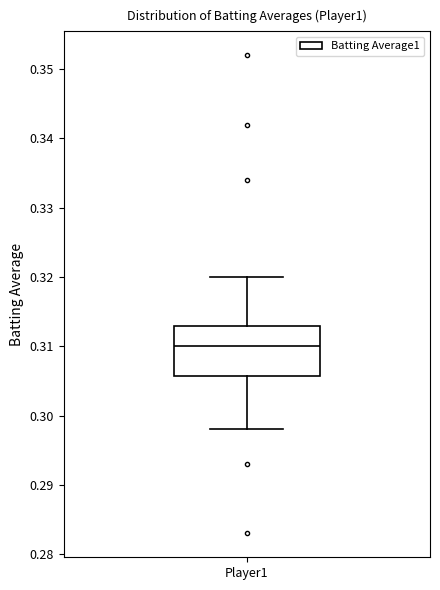

Read this box plot against the y-axis: the position of the median line, the range covered by the box, and the ends of both whiskers. The values are not printed on the chart, so give them approximately, as read against the axis.

median 0.310, box 0.306 to 0.313, whiskers 0.298 to 0.320